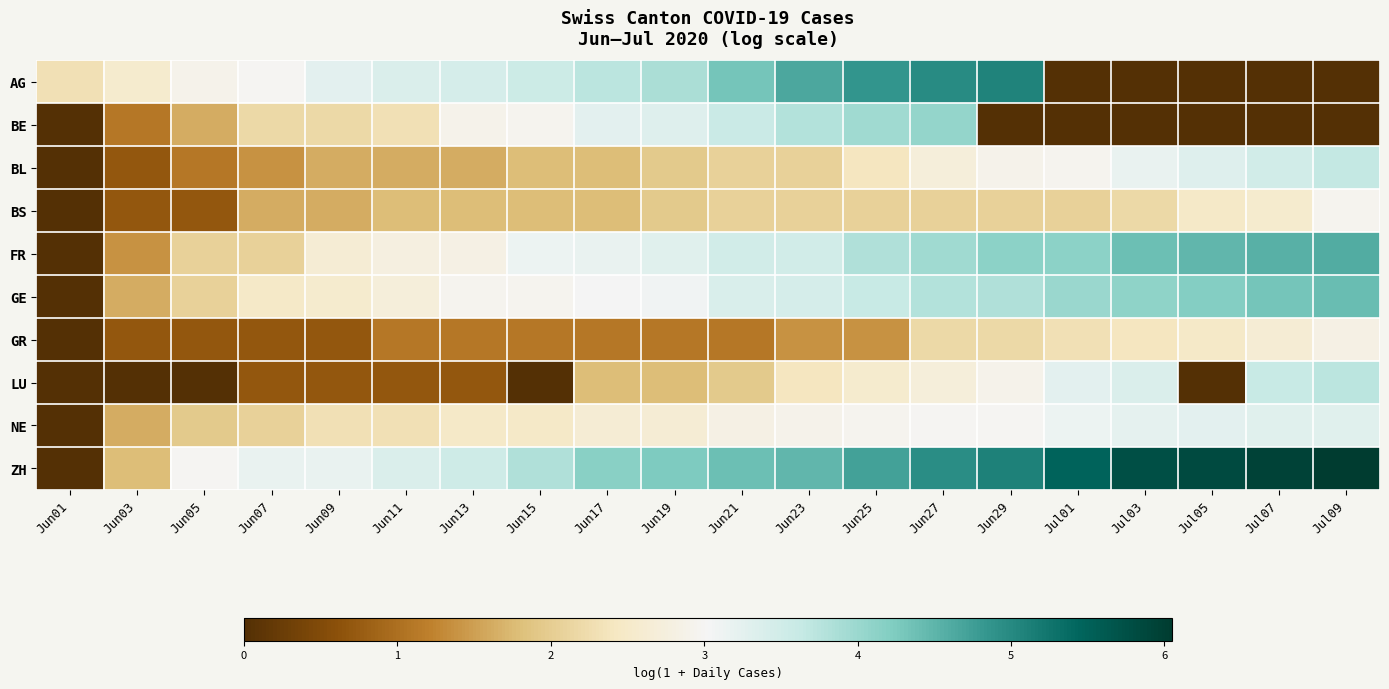

At Jun17, list the series in order from largest to smallest.

ZH, AG, BE, FR, GE, NE, BL, BS, LU, GR